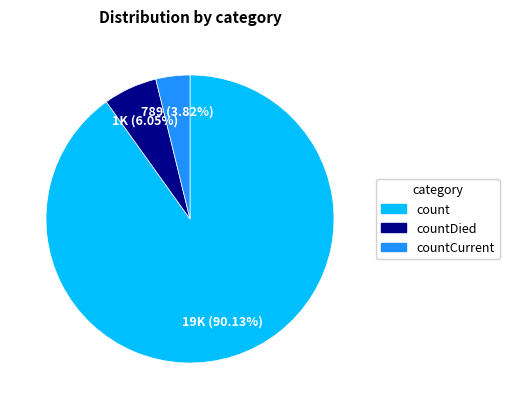

Is there a majority slice in this chart?

Yes